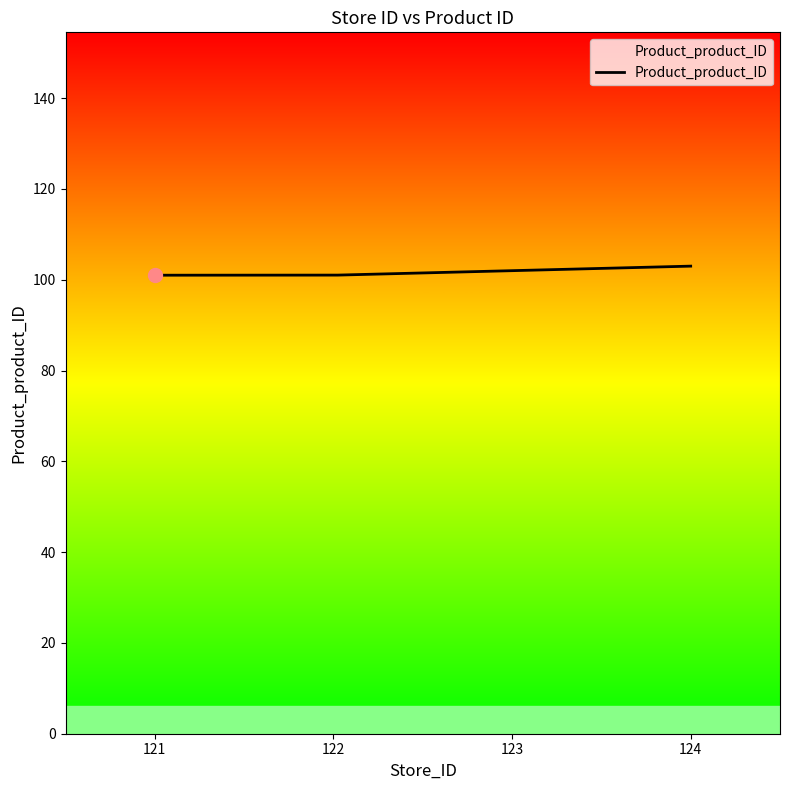

What is the maximum value shown in the chart?

103.0